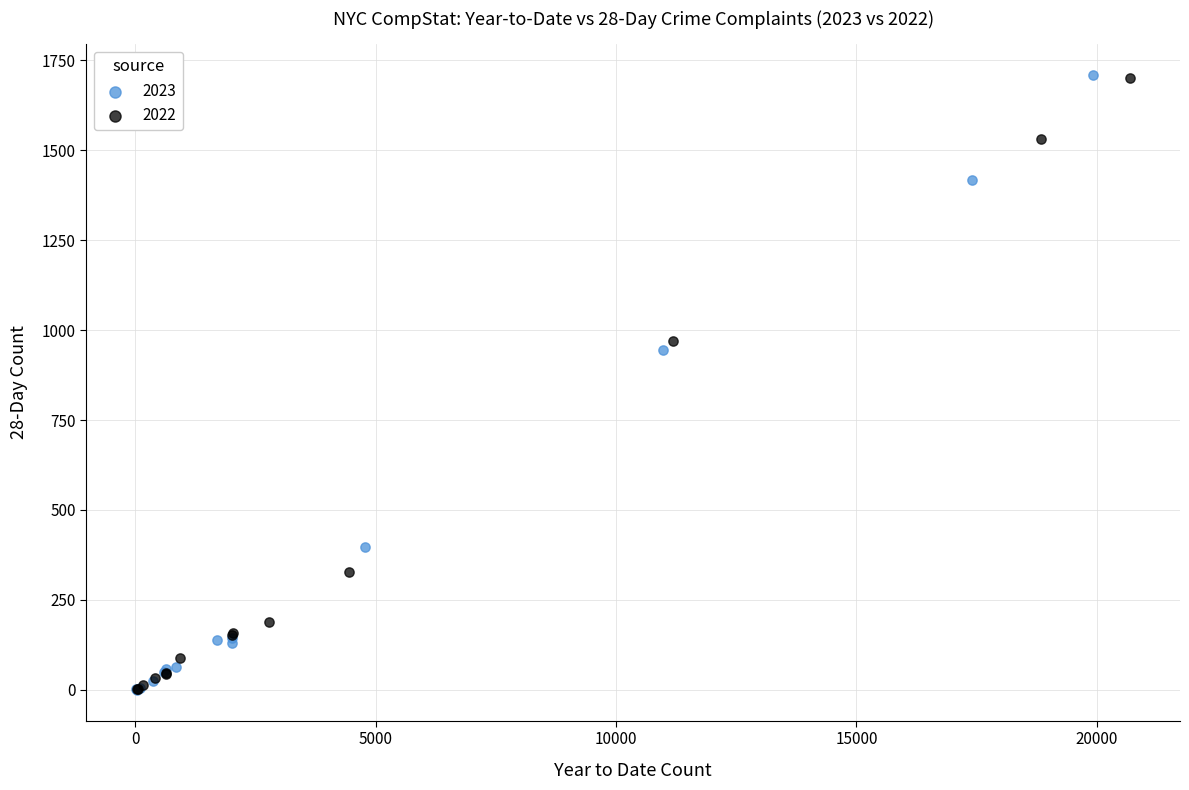

What are all the series names shown in the legend?

2023, 2022